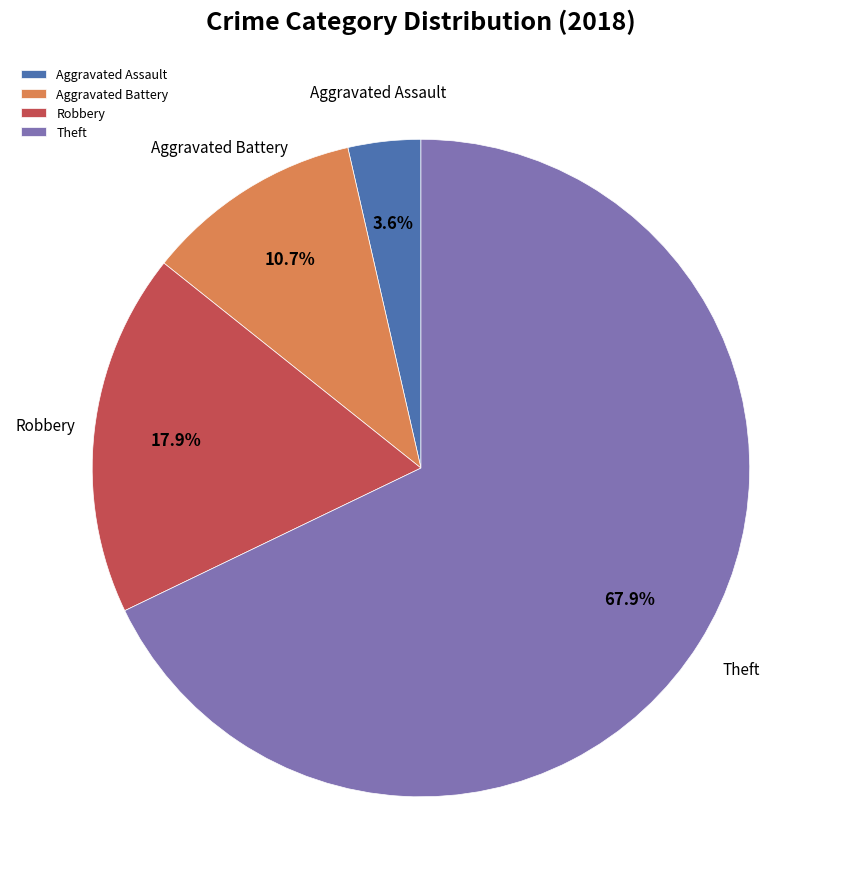

Approximately how many times larger is the value at Aggravated Battery compared to Aggravated Assault?

3.0